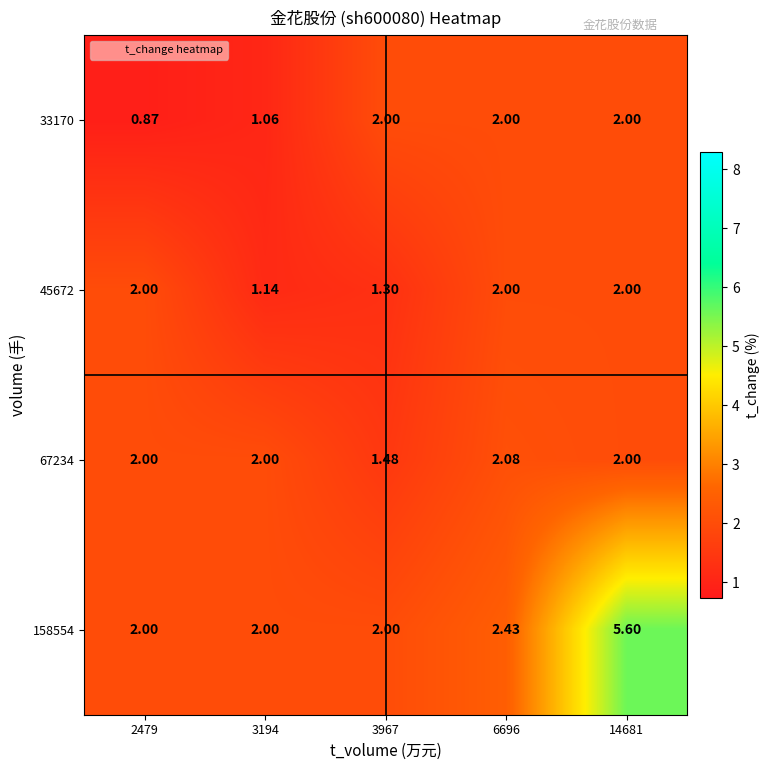

Which series changed the most between 2479 and 6696?

33170